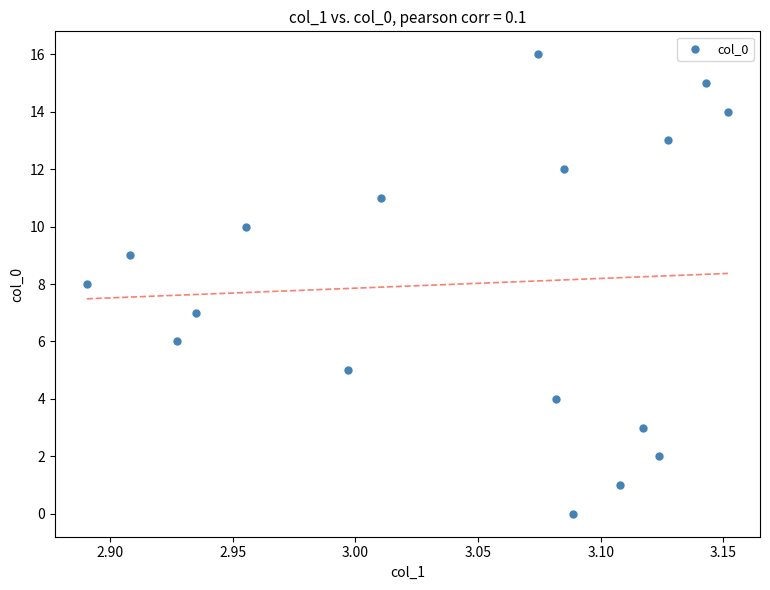

What is the range of Y values (max minus min)?

16